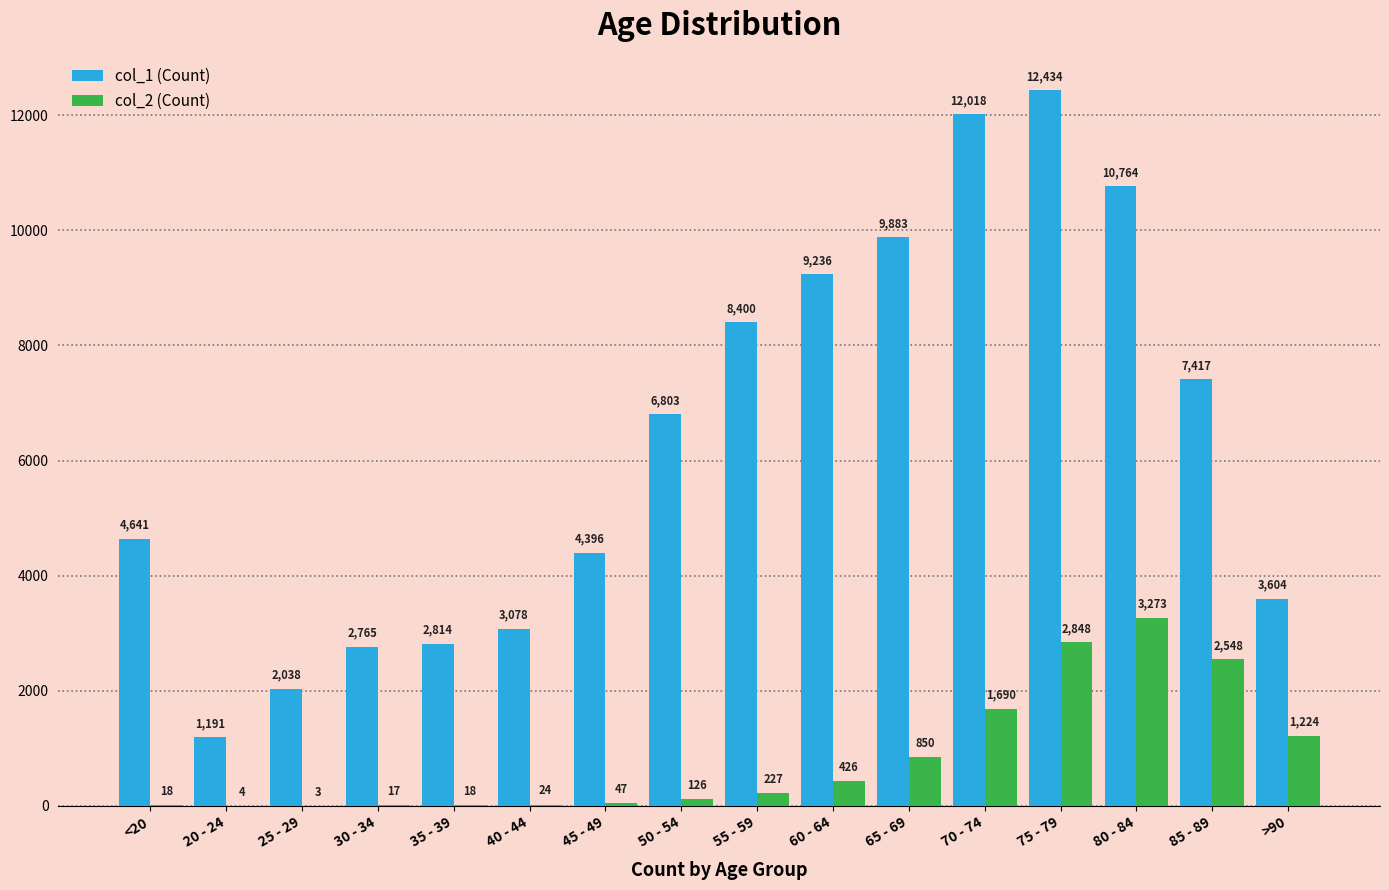

Which category has the highest value across all series?

75 - 79